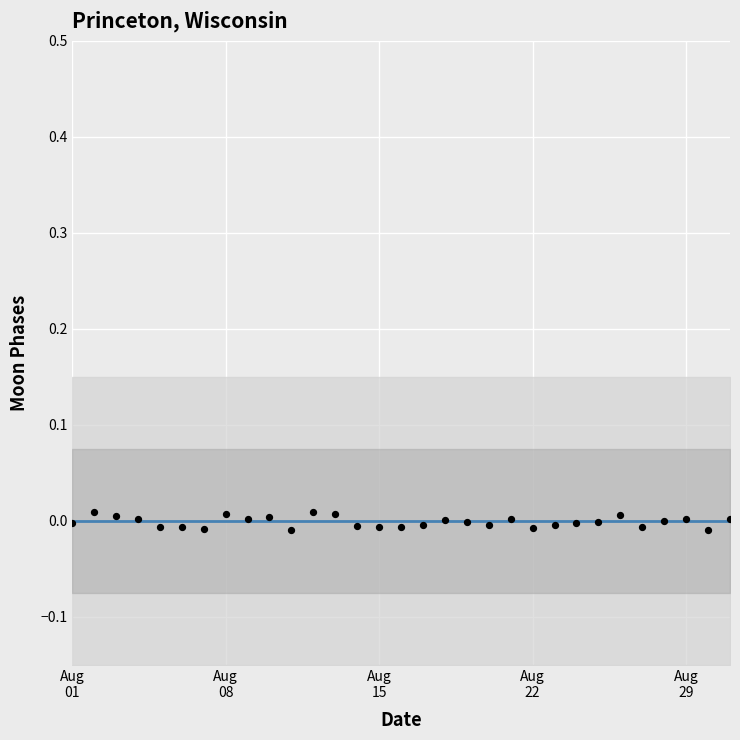

Which series has the largest Y range (max minus min)?

Moon Phases